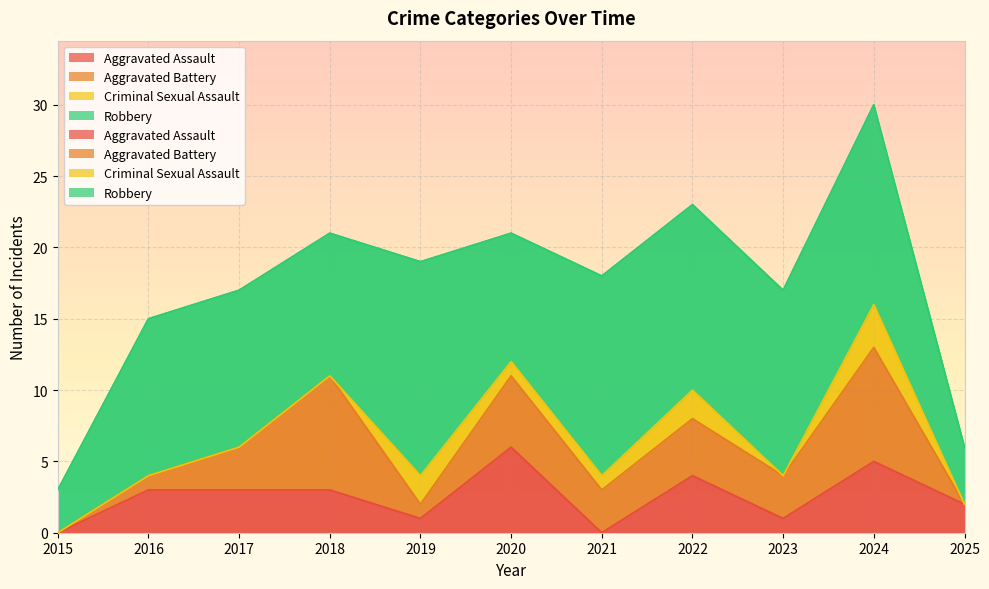

What is the sum of all Criminal Sexual Assault values?

9